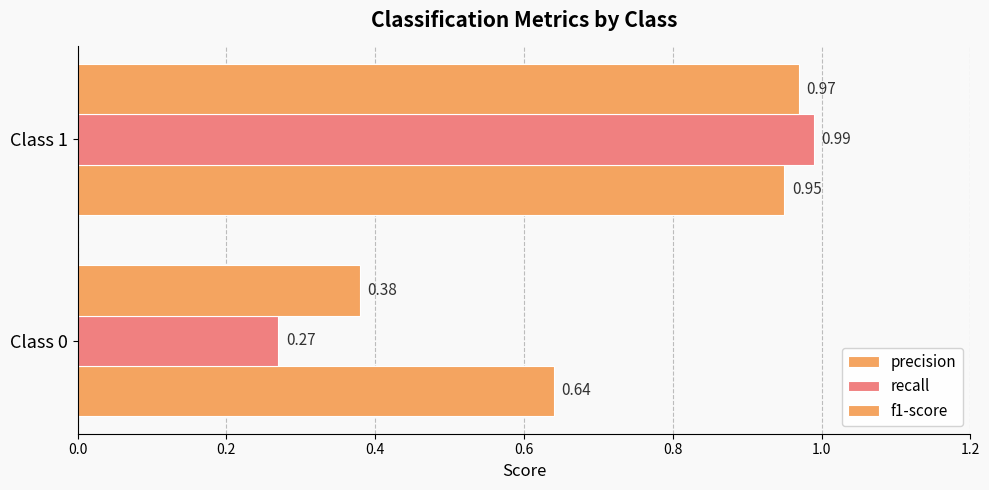

How many series are shown in this chart?

3